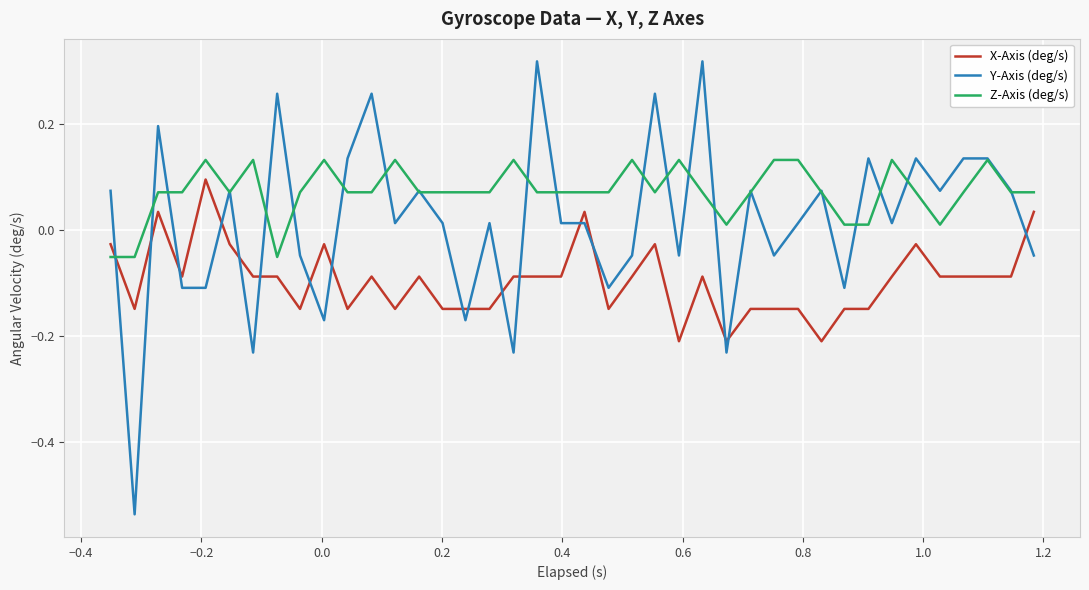

How many intersections are there between Y-Axis (deg/s) and X-Axis (deg/s)?

17